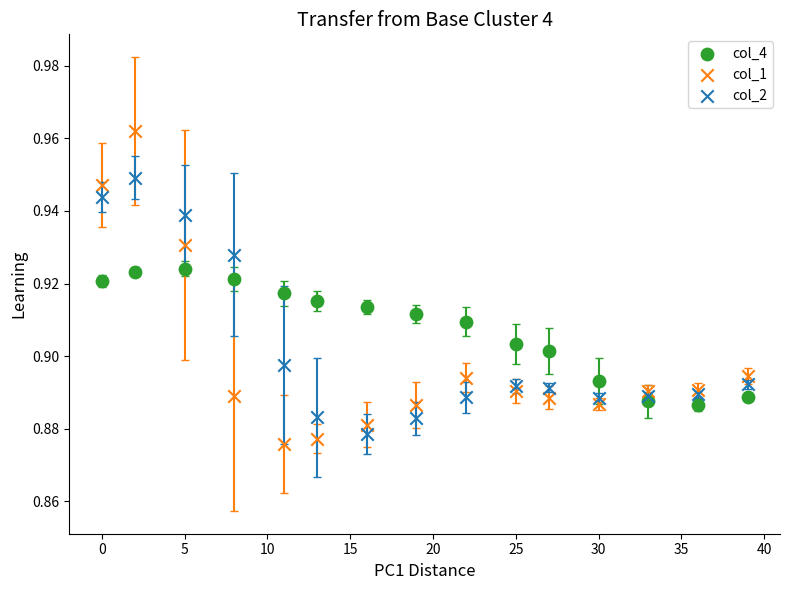

What is the X range (max minus min) for the scatter plot?

39.0